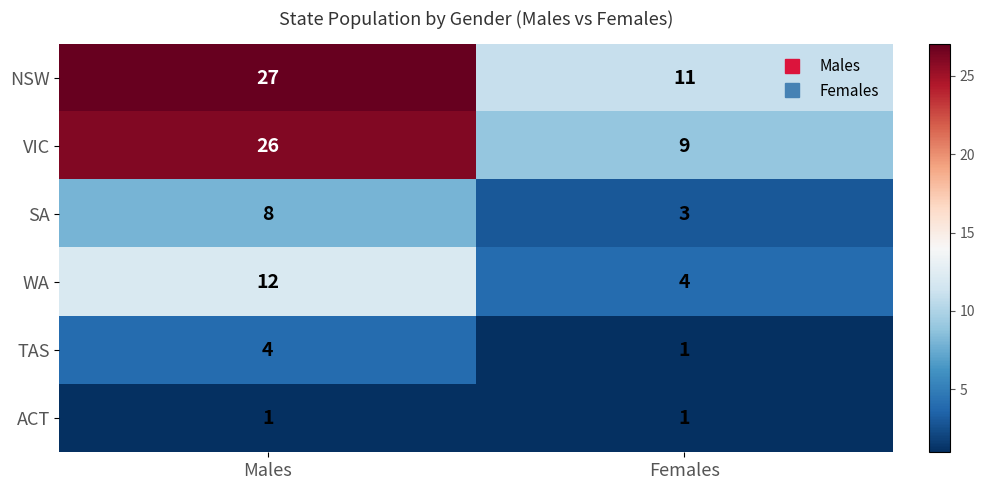

What is the difference between the highest and lowest values at Females?

10